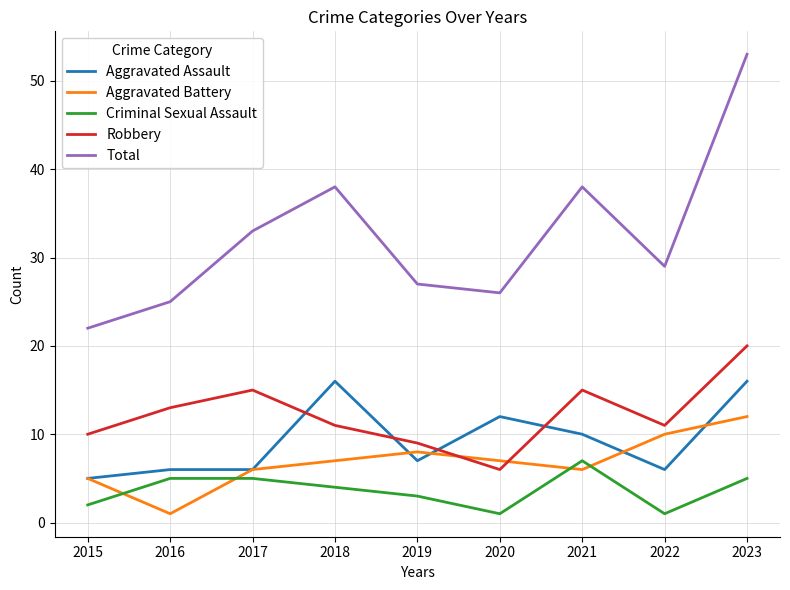

Which series has the largest range (max minus min)?

Total